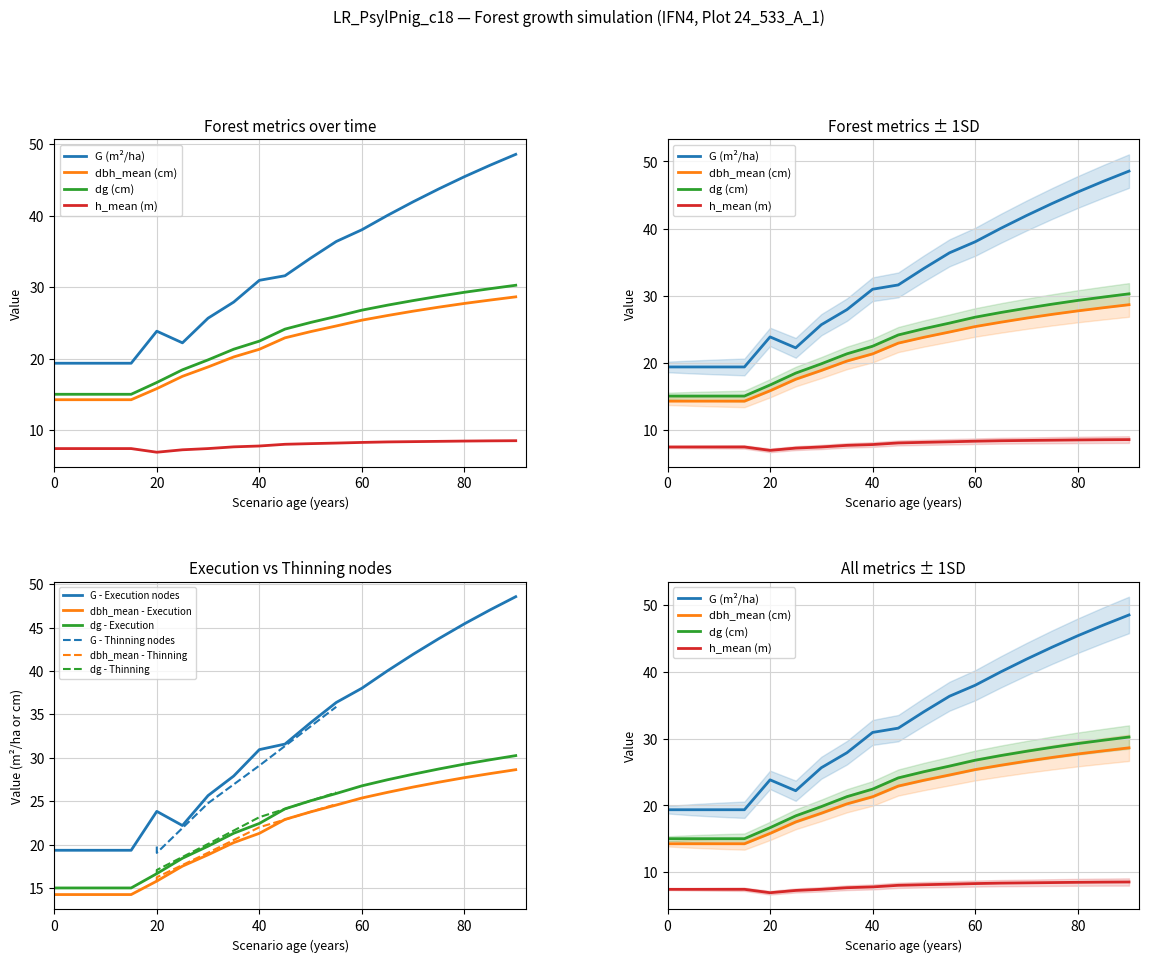

Is the value of dbh_mean at 50 greater than the value of h_mean at 0?

Yes